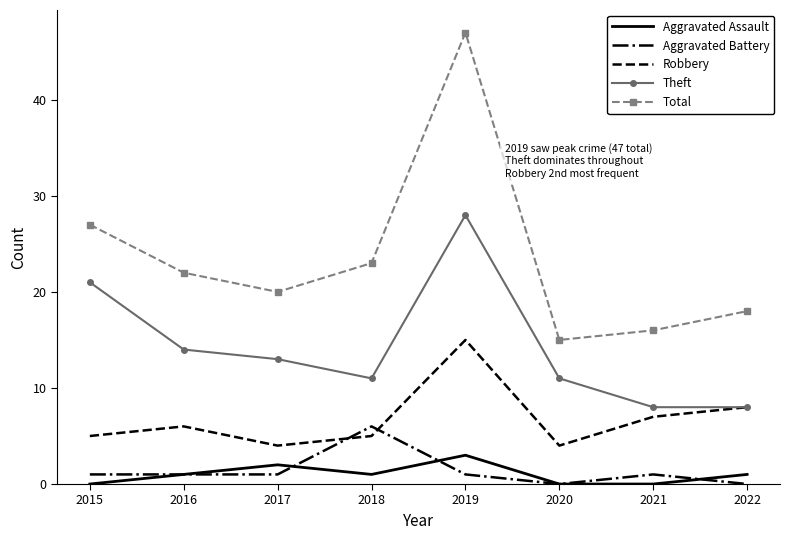

What is the total value across all series at 2015?

54